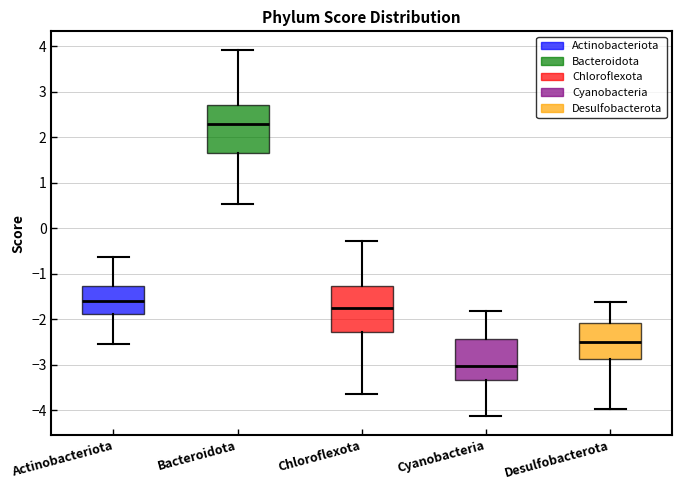

Which box's median line is the lowest?

Cyanobacteria